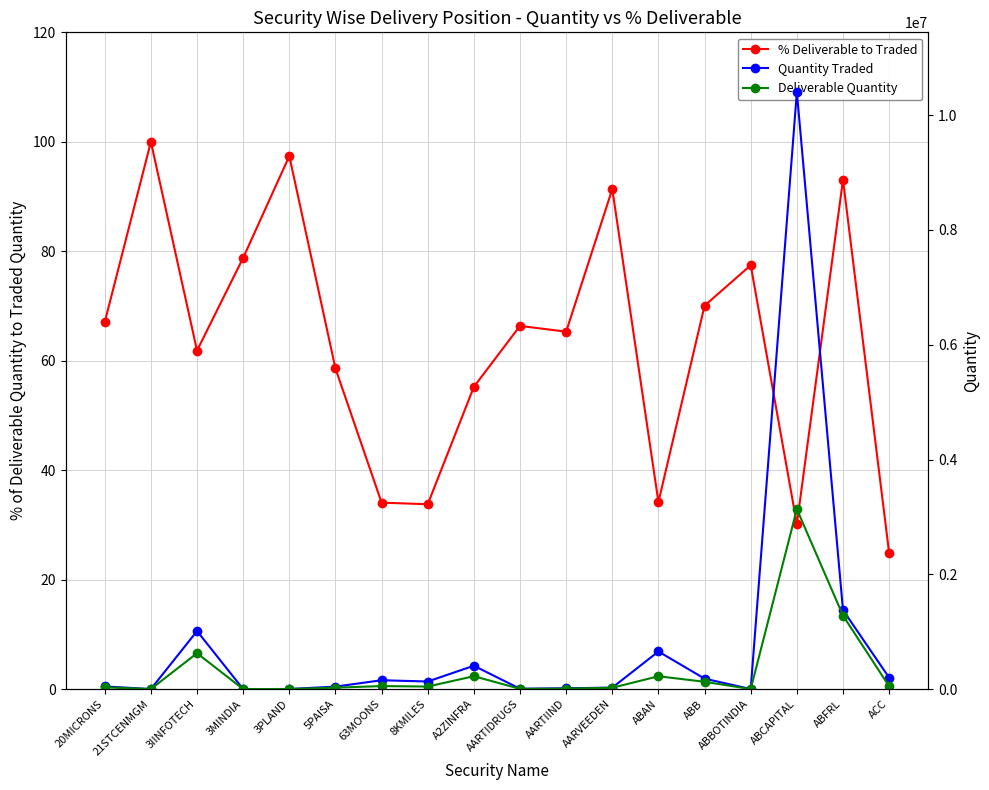

True or false: Quantity Traded and % Deliverable to Traded intersect in this chart.

False